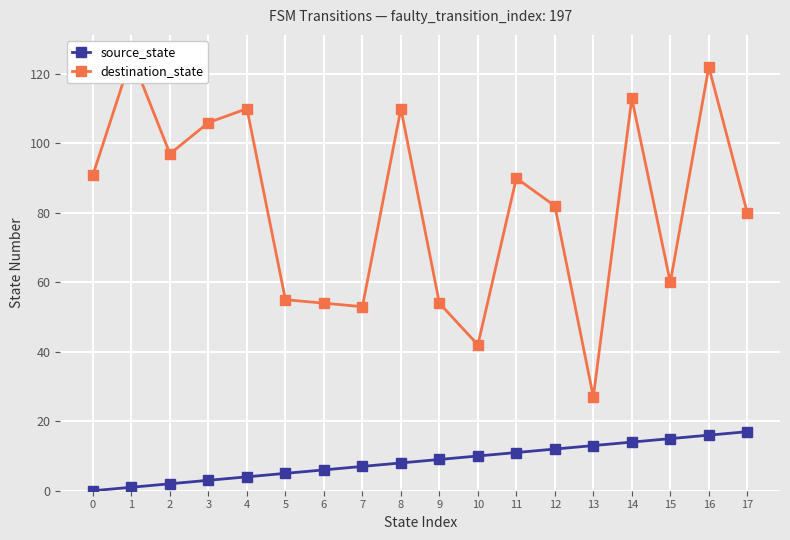

True or false: destination_state and source_state intersect in this chart.

False